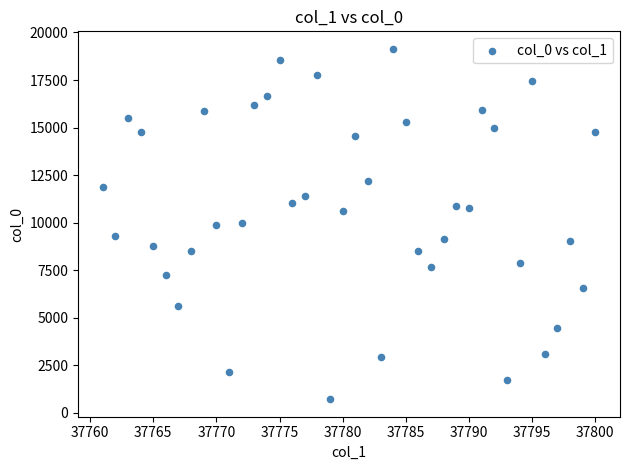

What is the range of Y values (max minus min)?

18432